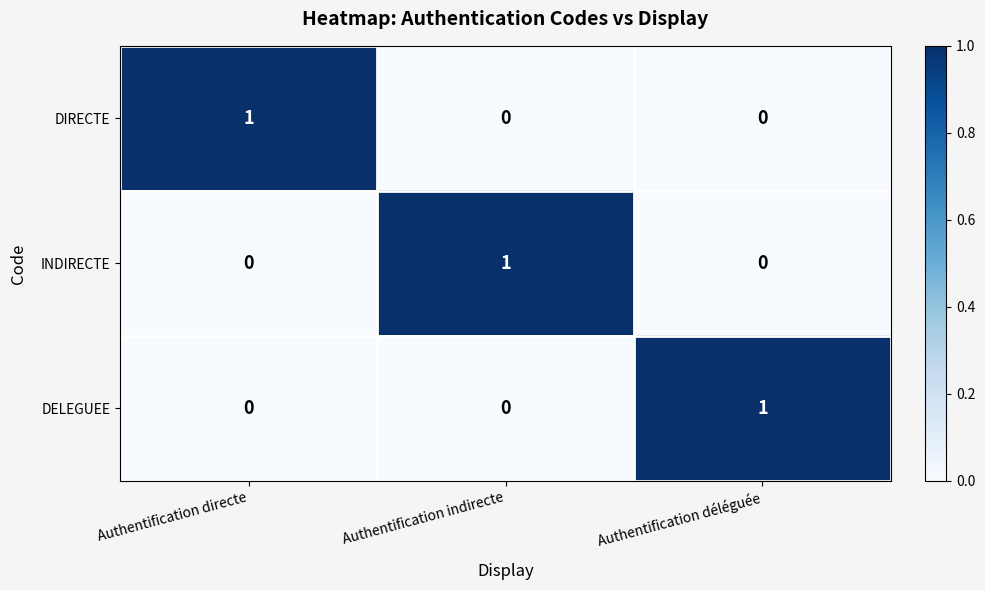

Is it true that DELEGUEE equals 1 at Authentification déléguée?

True